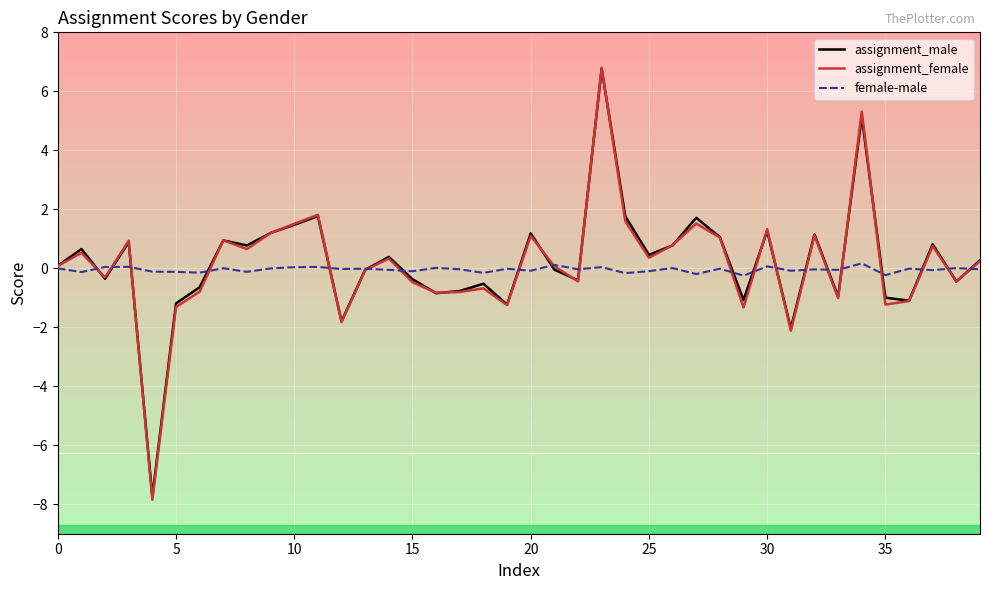

What is the maximum value shown in the chart?

6.8